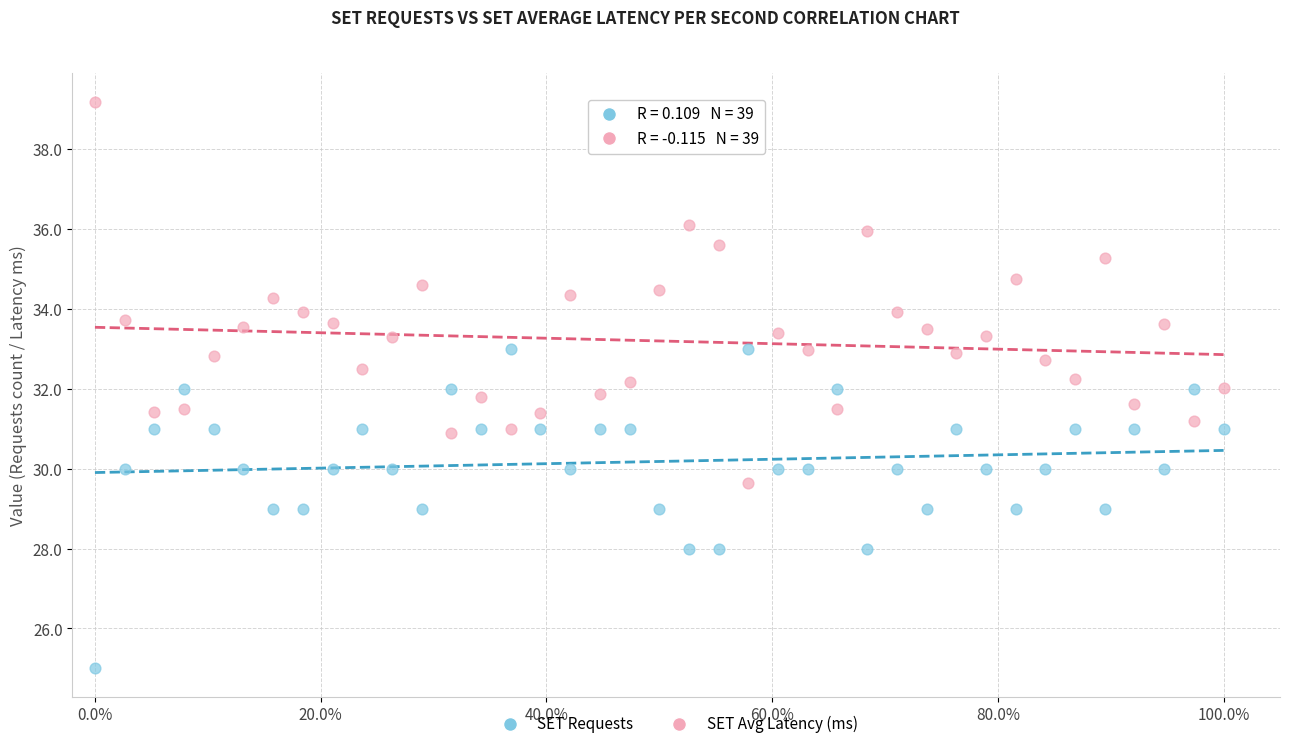

Across all data points, what is the range of Y values (max minus min)?

14.2